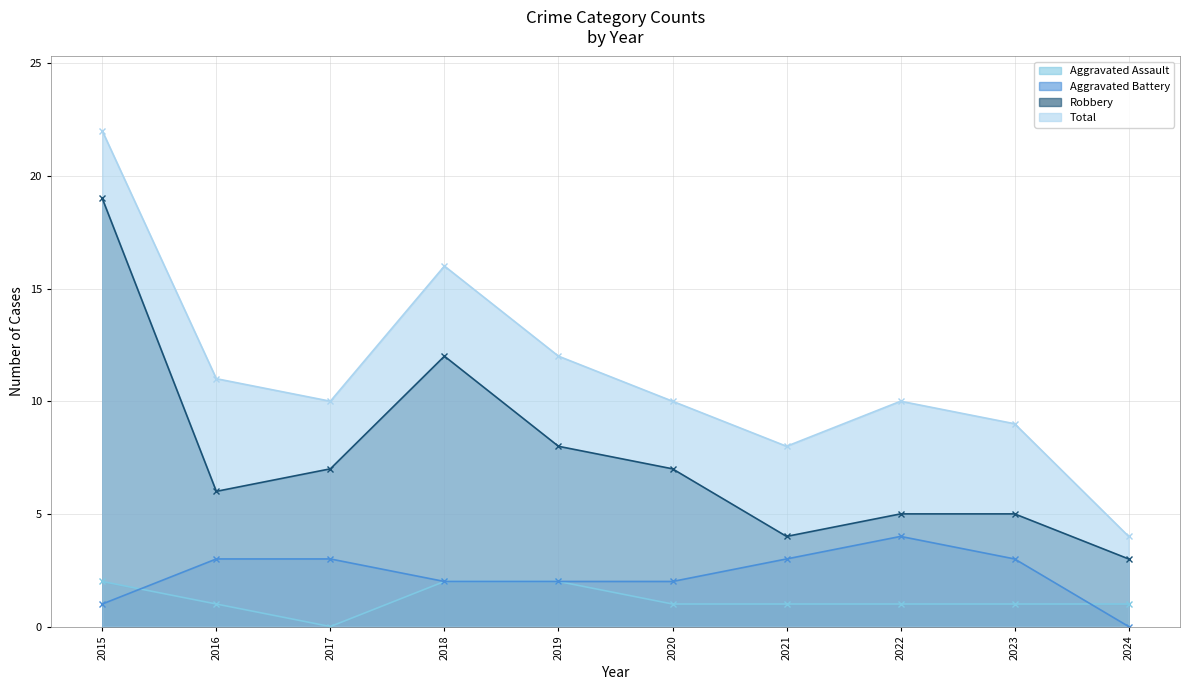

At which label does Aggravated Assault reach its peak?

2015